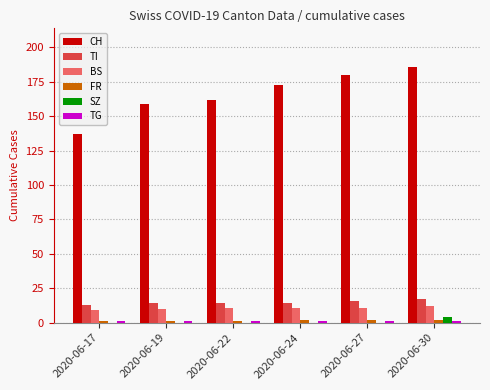

What is the greatest value displayed?

186